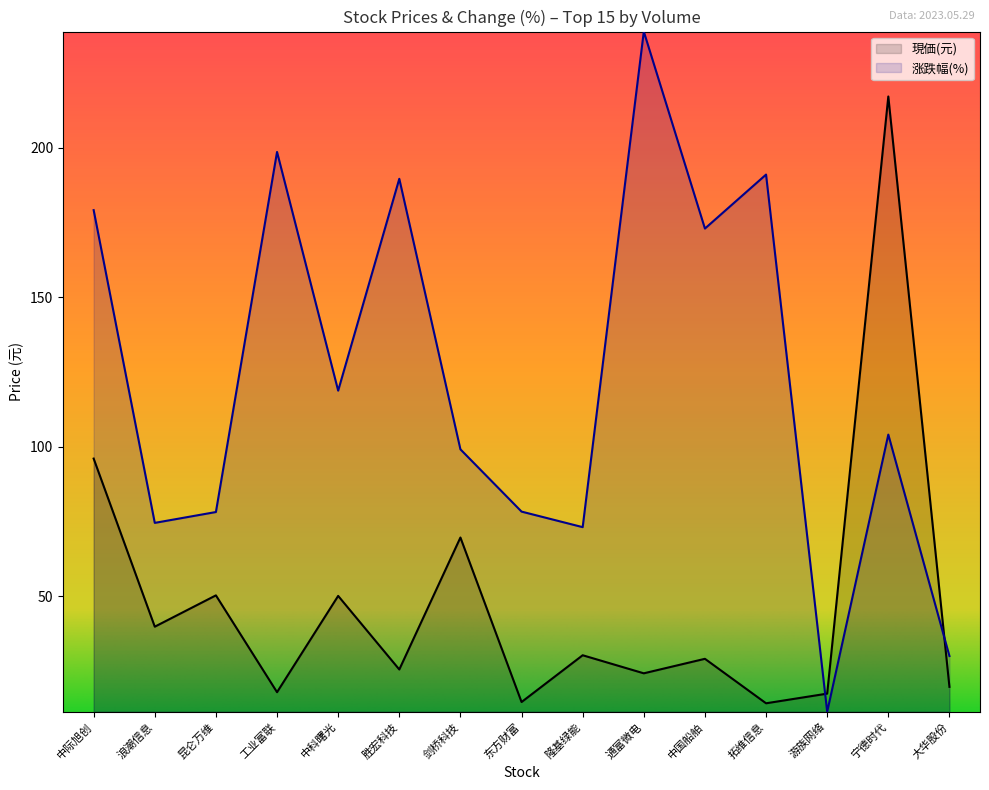

At which category is the sum across all series the highest?

宁德时代